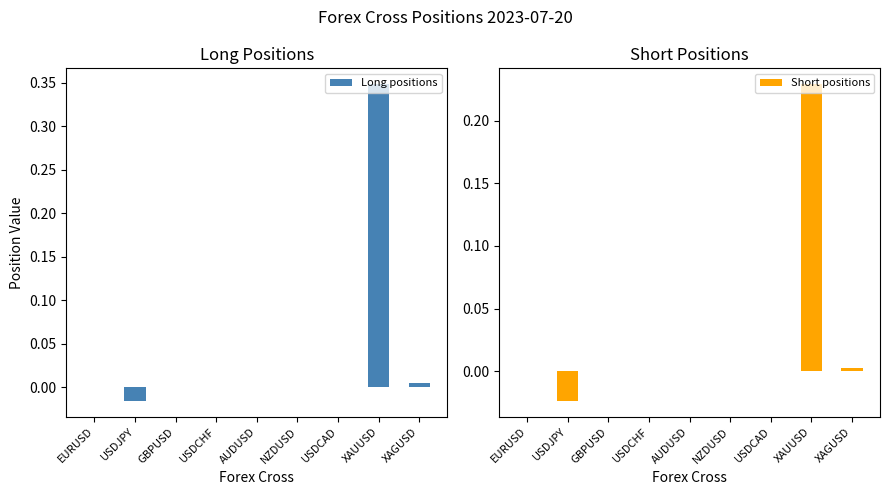

What is the sum of all Short positions values?

0.2